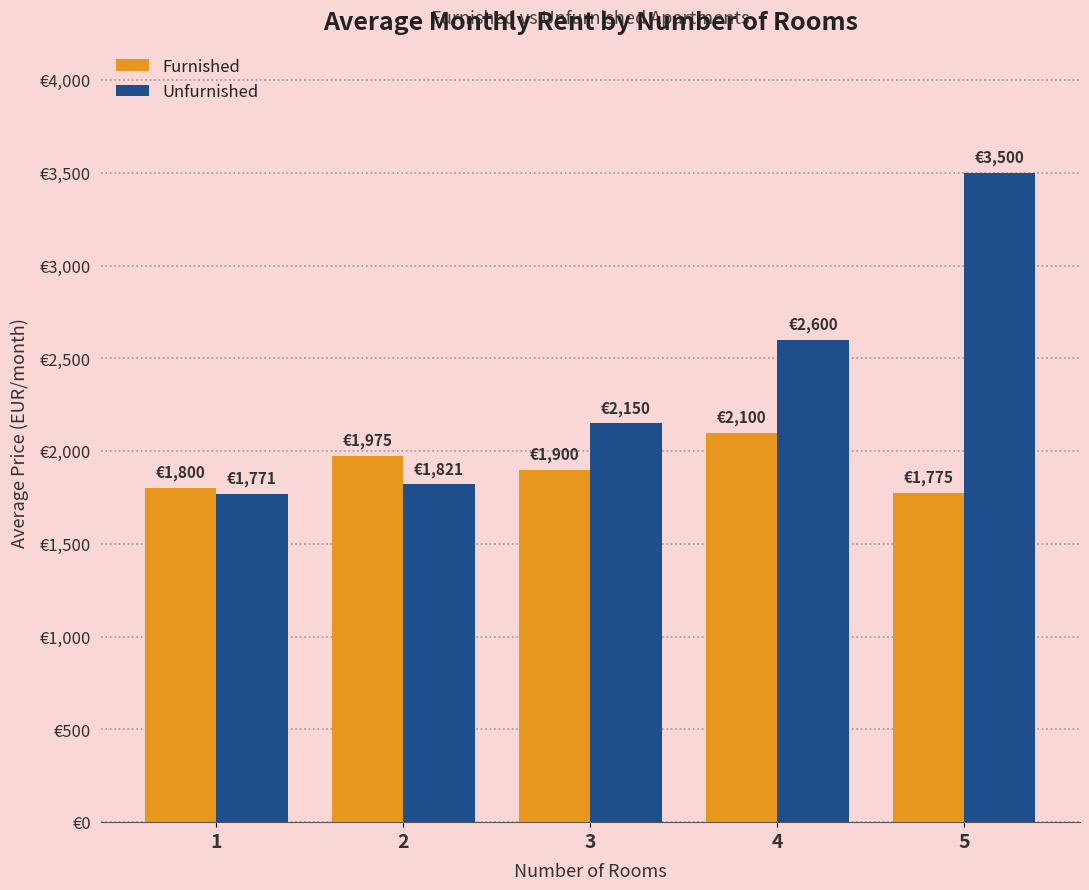

What are all the series names shown in the legend?

Furnished, Unfurnished